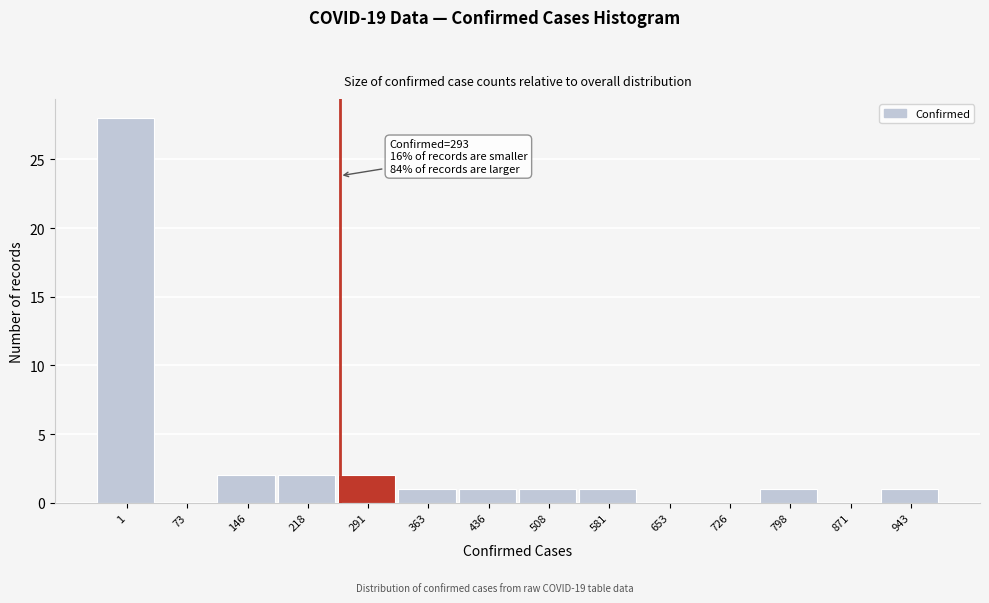

Reading left to right, extract all data points from this chart.

1=28	73=0	146=2	218=2	291=2	363=1	436=1	508=1	581=1	653=0	726=0	798=1	871=0	943=1